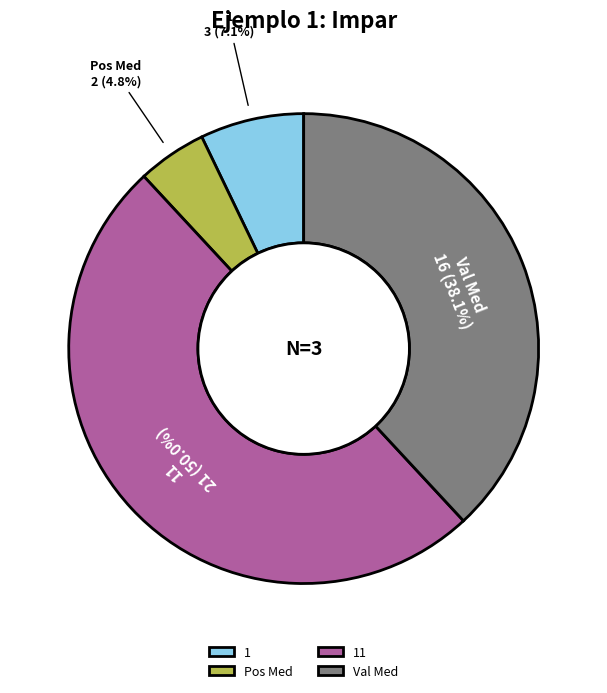

The 1 slice represents 21% of the pie. True or false?

False